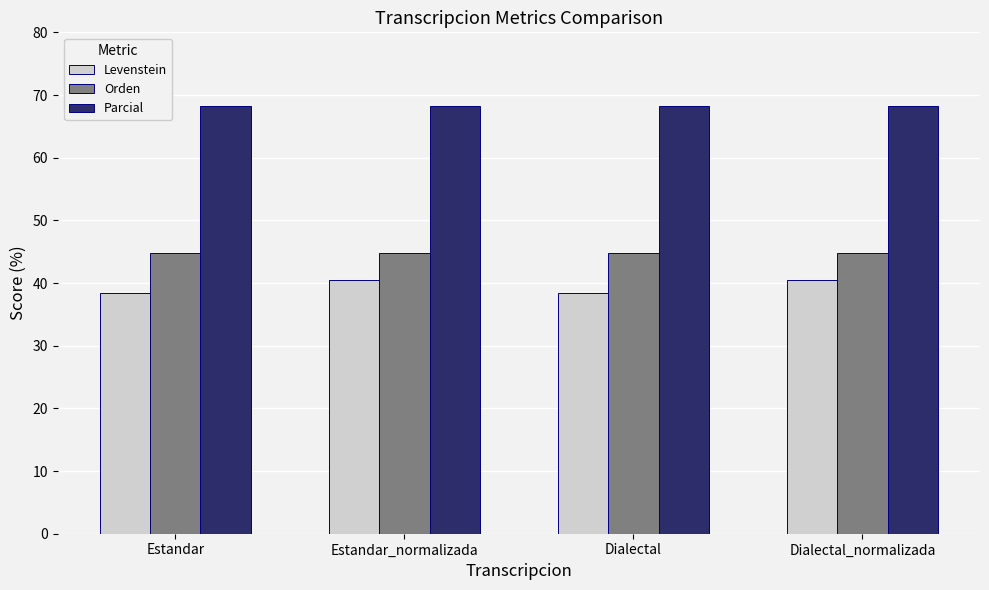

Rank the series at Estandar from highest to lowest value.

Parcial, Orden, Levenstein